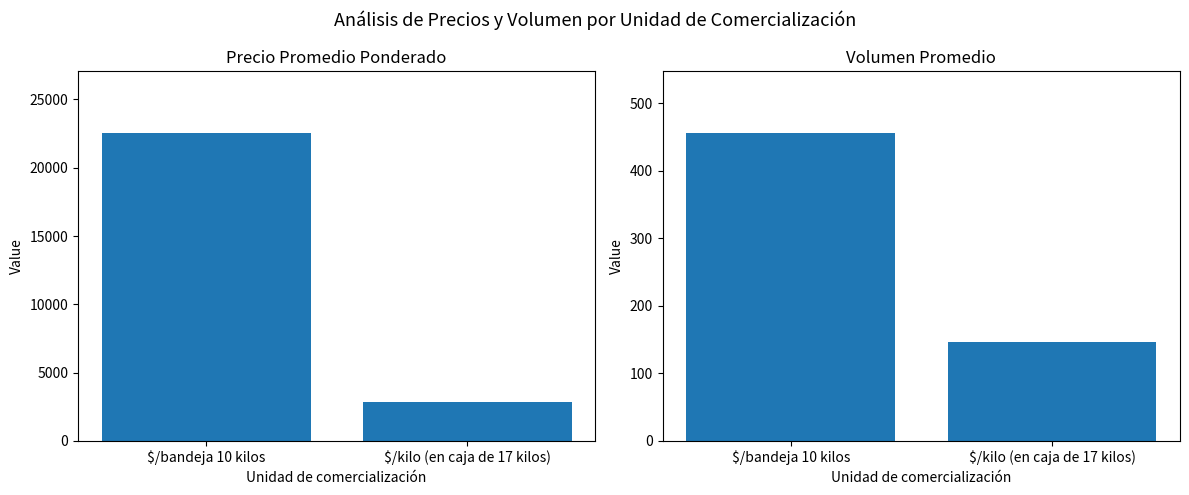

Which has a higher value, $/kilo (en caja de 17 kilos) or $/bandeja 10 kilos?

$/bandeja 10 kilos